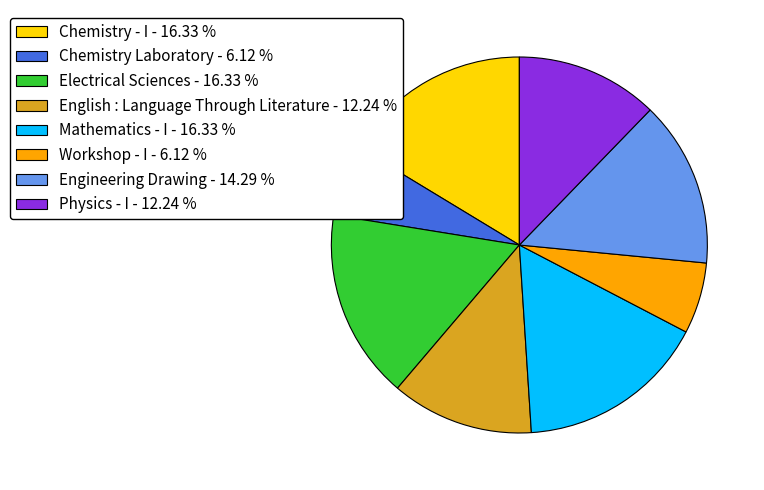

The Chemistry Laboratory slice represents 16% of the pie. True or false?

False